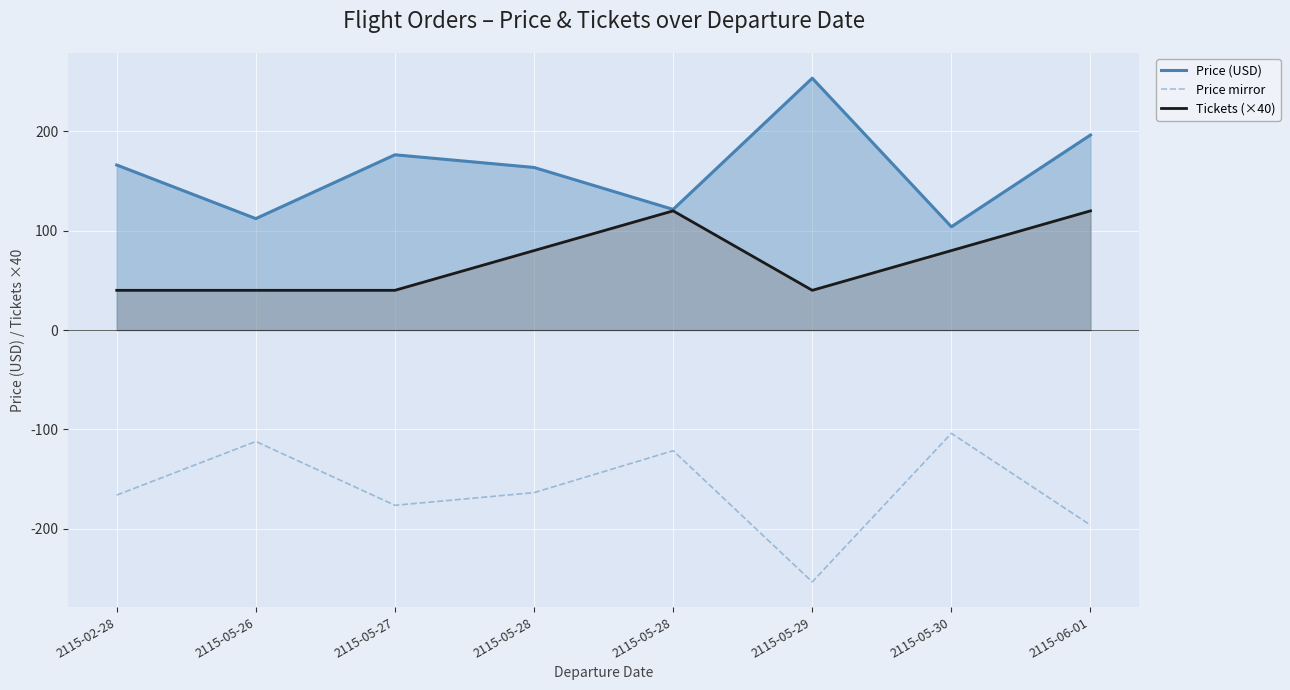

What value does the Price mirror series have at 2115-02-28?

-166.2